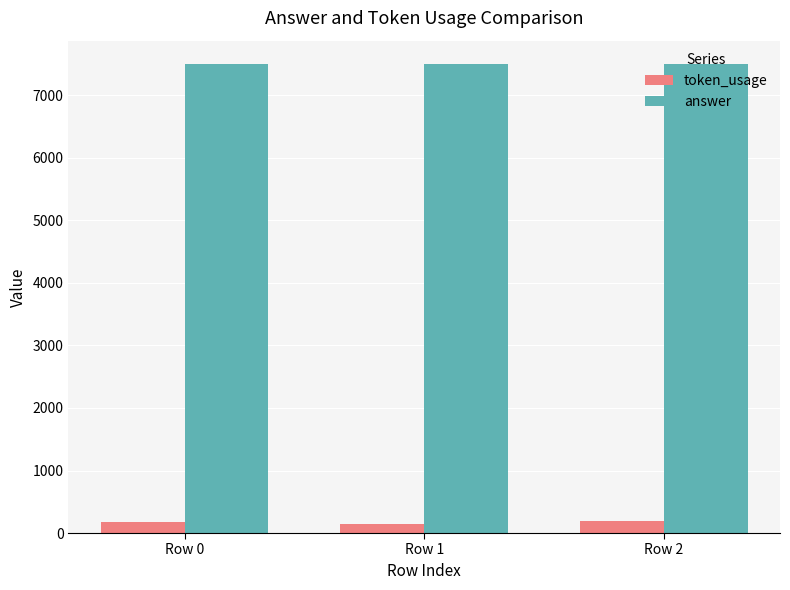

What is the lowest value of the answer series?

7500